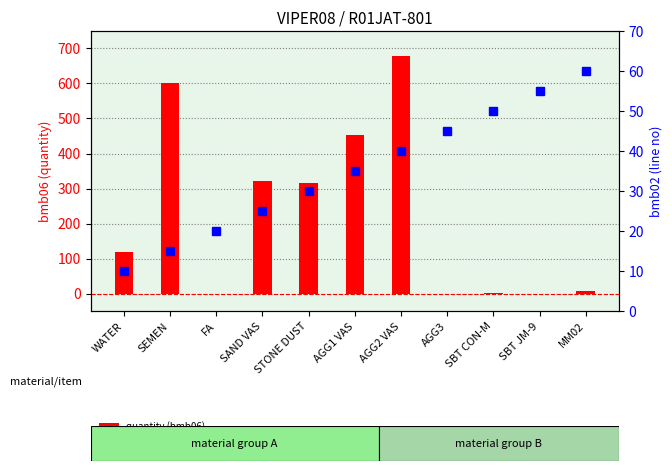

Reading left to right, transcribe all the data shown in this chart.

quantity (bmb06): 120.0	600.0	0.0	321.0	316.0	452.0	679.0	0.0	0.6	0.0	7.0
line no (bmb02): 10.0	15.0	20.0	25.0	30.0	35.0	40.0	45.0	50.0	55.0	60.0